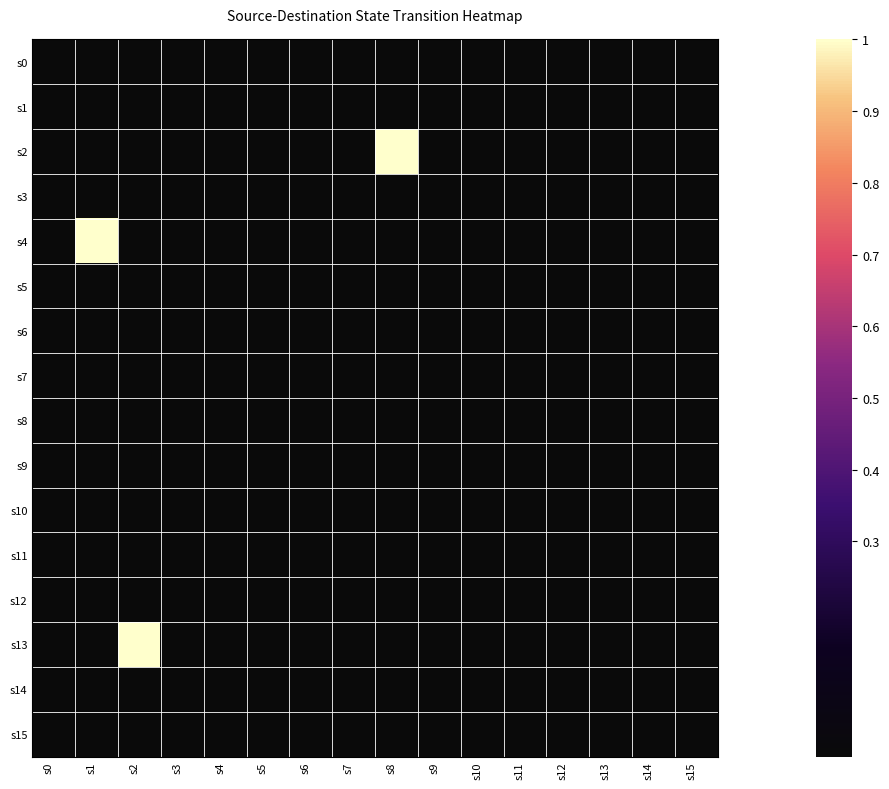

Rank the series by their maximum value, from highest to lowest.

s2, s4, s13, s0, s1, s3, s5, s6, s7, s8, s9, s10, s11, s12, s14, s15